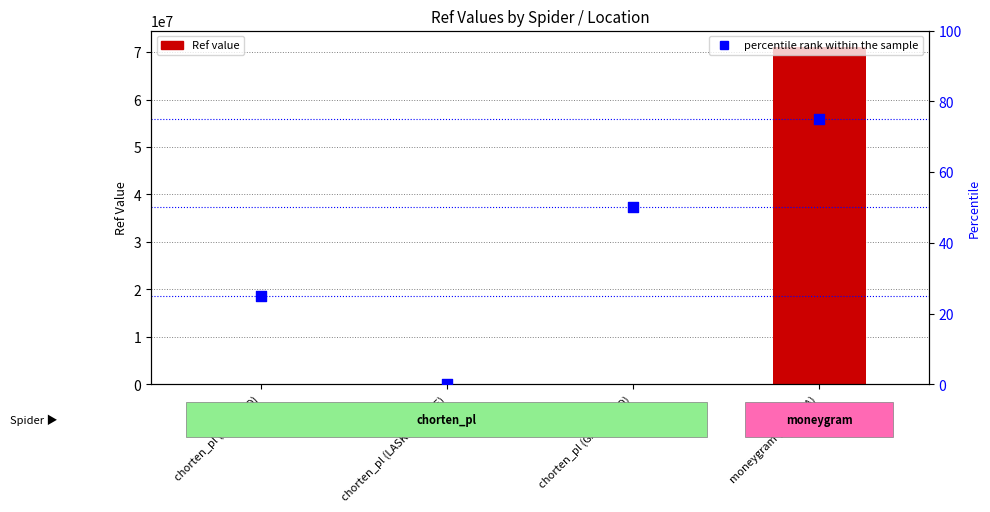

What are all the series names shown in the legend?

Ref value, percentile rank within the sample